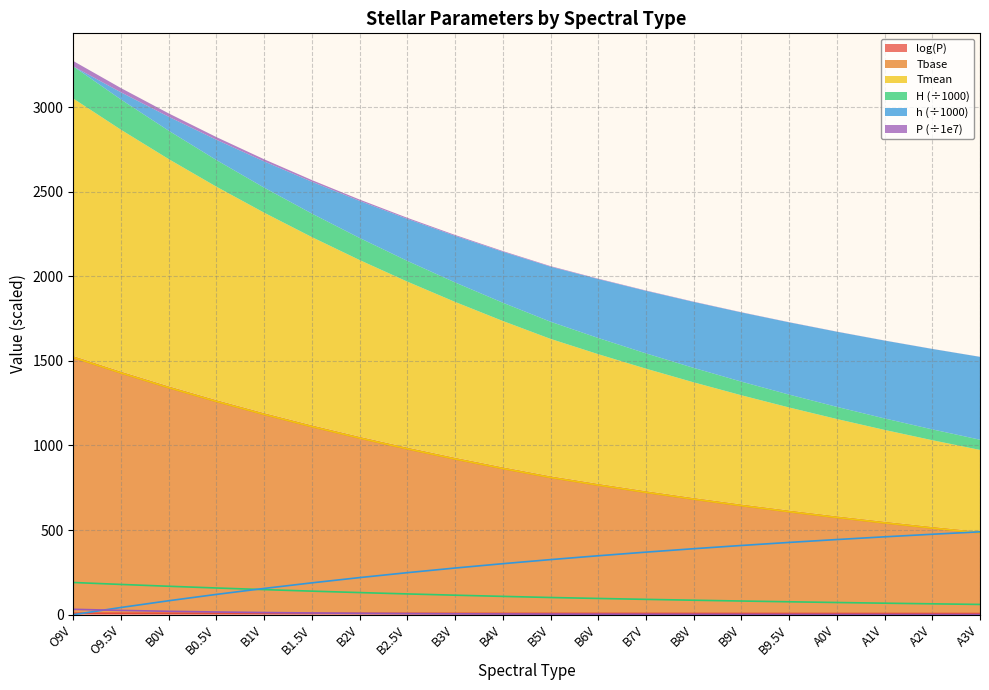

At how many categories does at least one series exceed 1101?

6